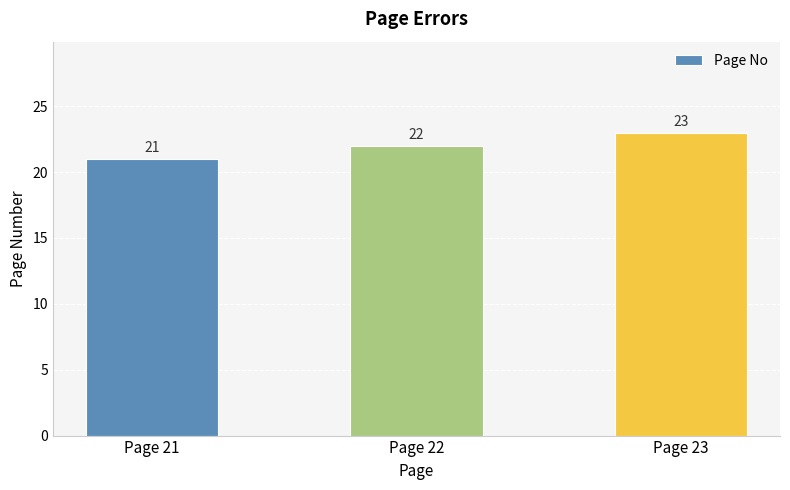

What is the maximum value shown in the chart?

23